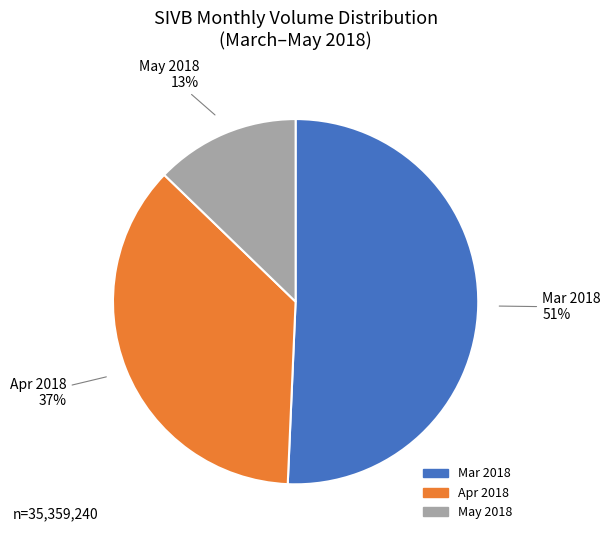

To the nearest percent, what is the difference between the largest and smallest slice percentages?

38%